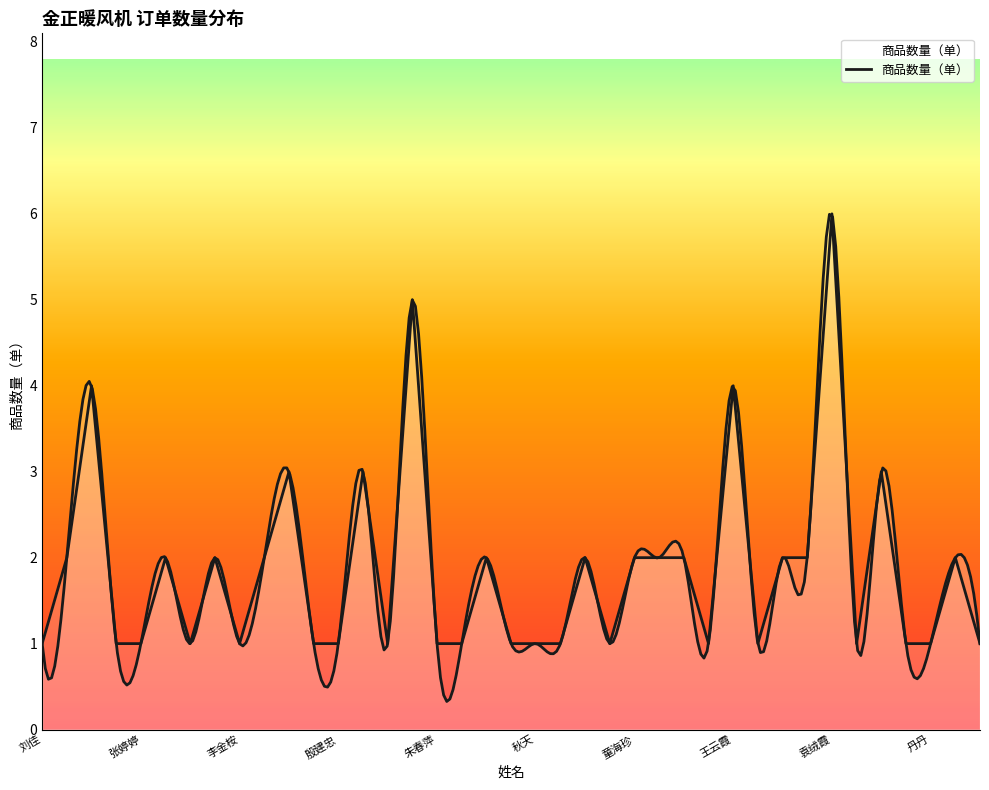

What is the maximum value shown in the chart?

6